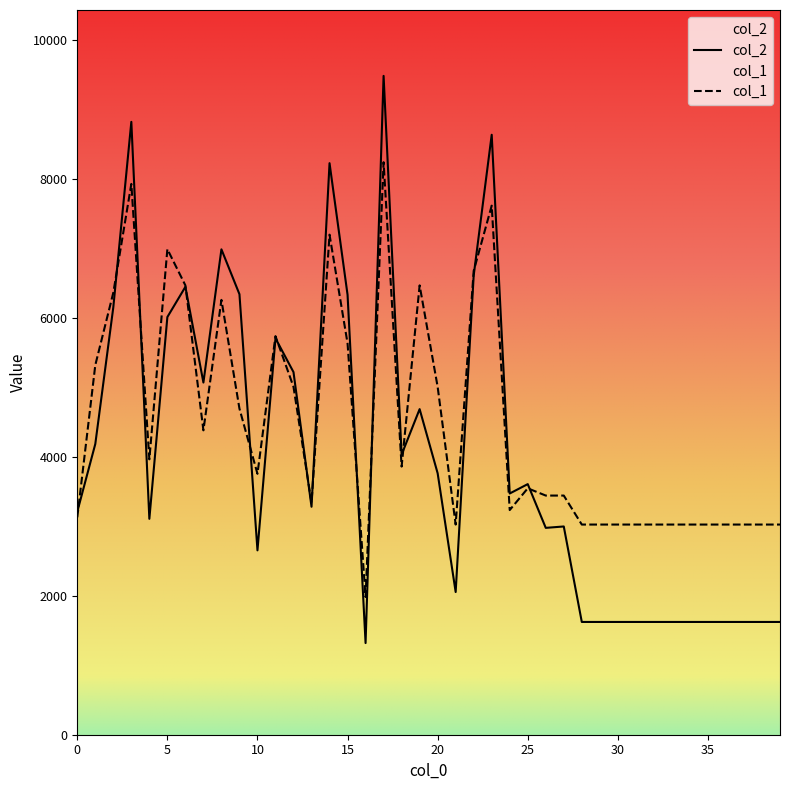

Which category has the highest value in the col_1 series?

17